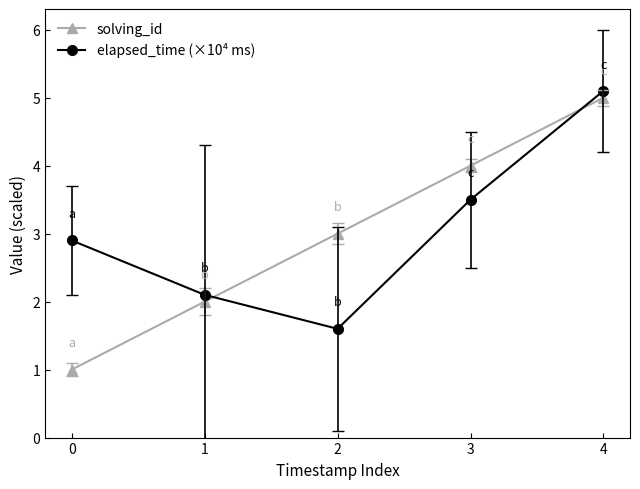

How many lines are shown in the chart?

2